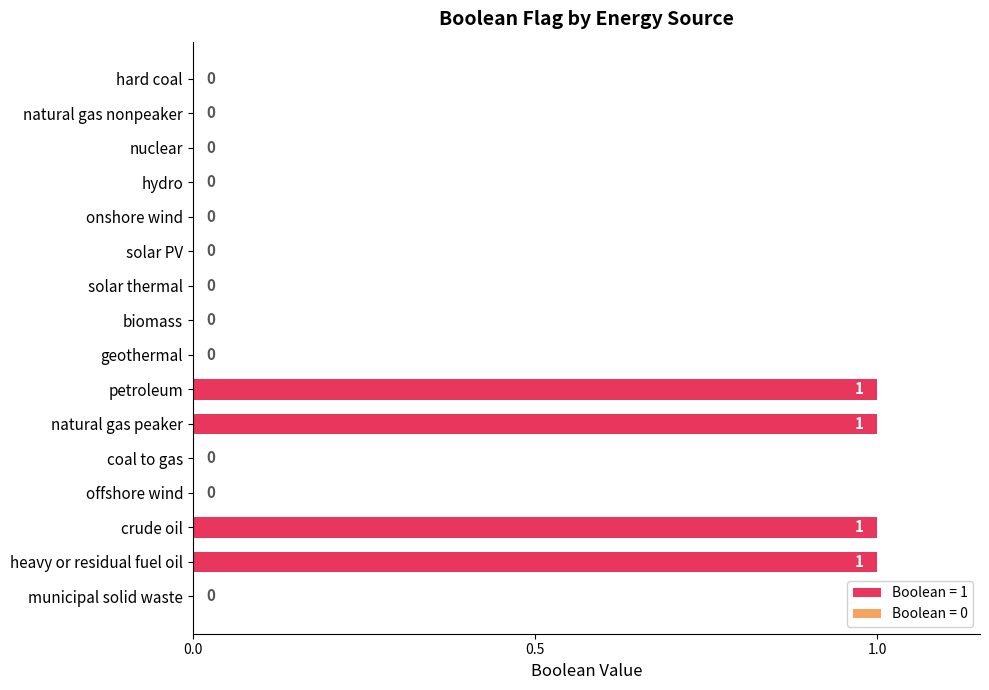

Between hard coal and crude oil, which is larger?

crude oil